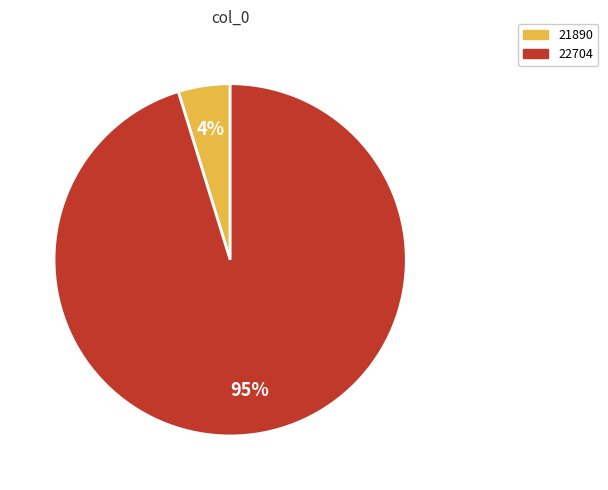

The 22704 slice represents 95% of the pie. True or false?

True